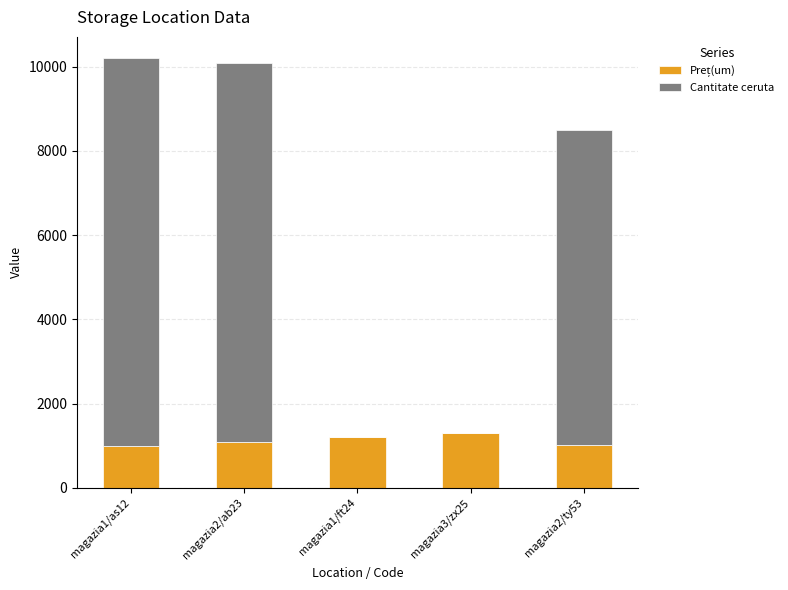

Which has a higher value, magazia3/zx25 or magazia1/as12?

magazia3/zx25